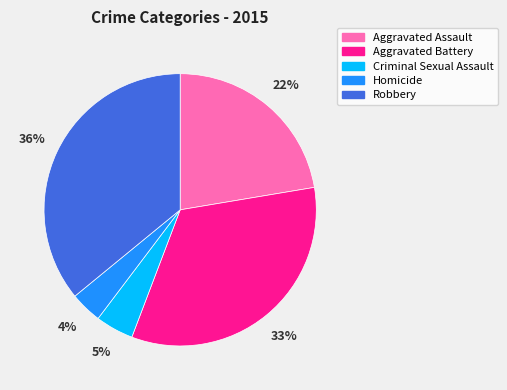

How many segments does this pie chart have?

5